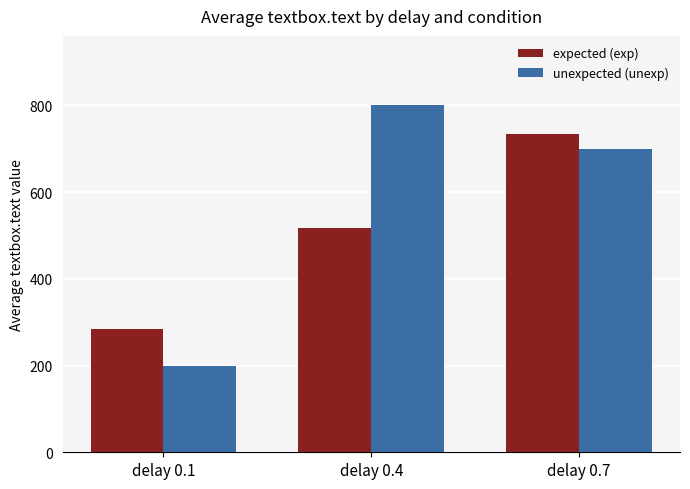

At which category does the chart reach its minimum across all series?

delay 0.1